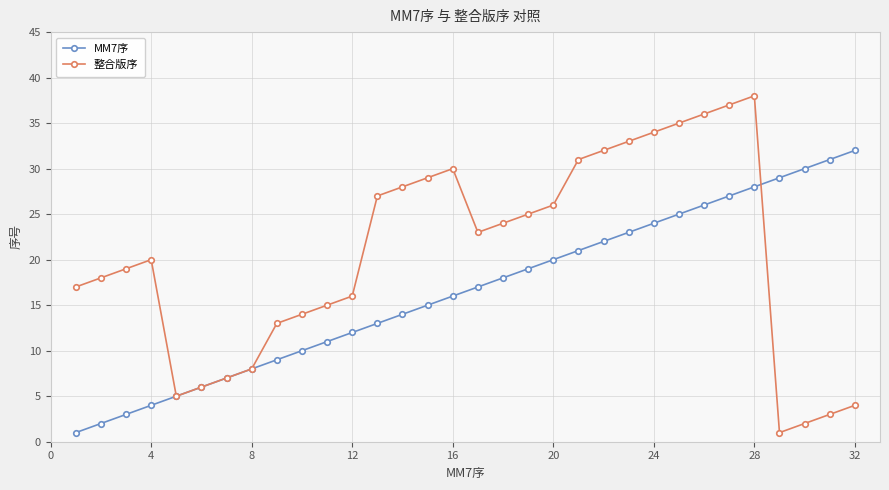

Does the chart display data point markers on the line(s)?

Yes